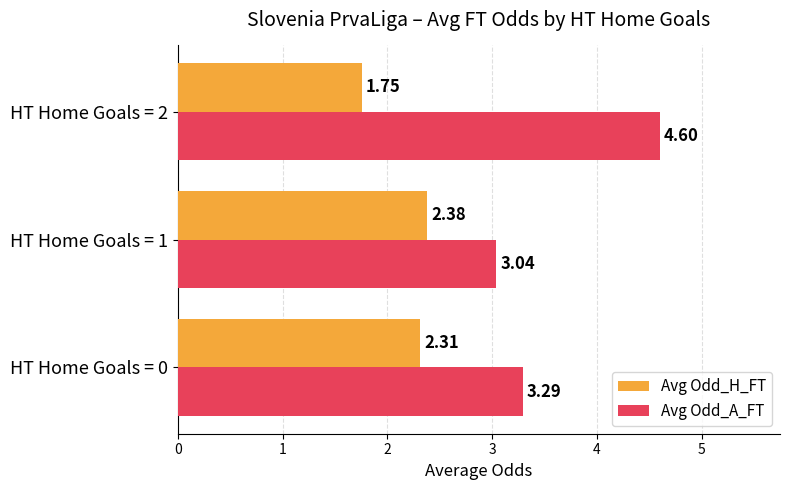

What are all the series names shown in the legend?

Avg Odd_H_FT, Avg Odd_A_FT